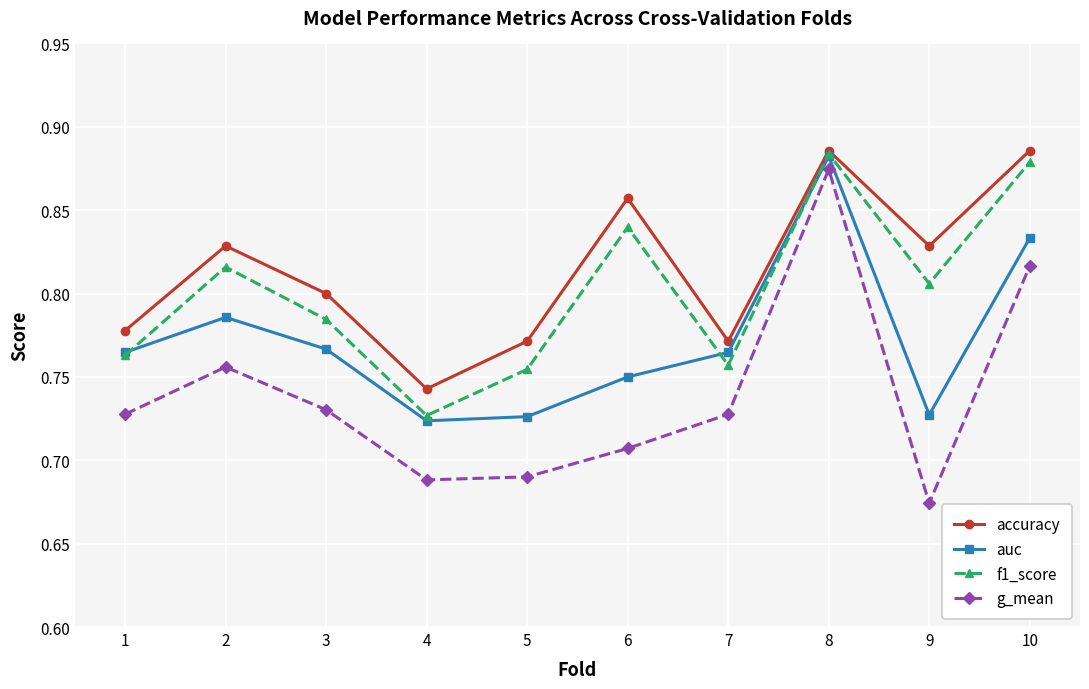

Rank the series at 5 from lowest to highest value.

g_mean, auc, f1_score, accuracy